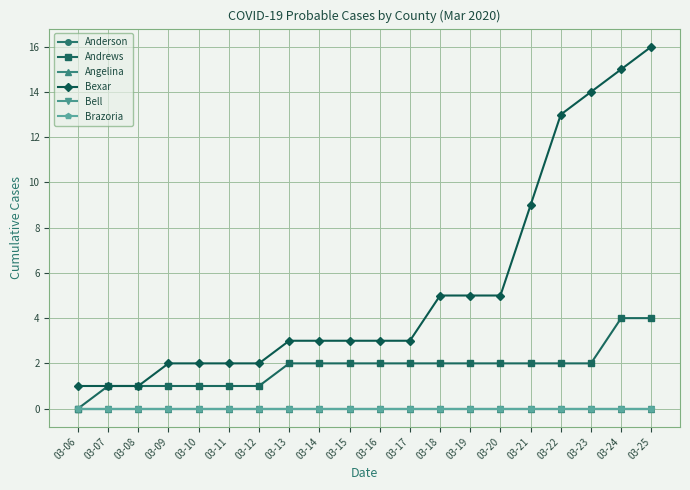

Is this an area chart (filled region under the line)?

No